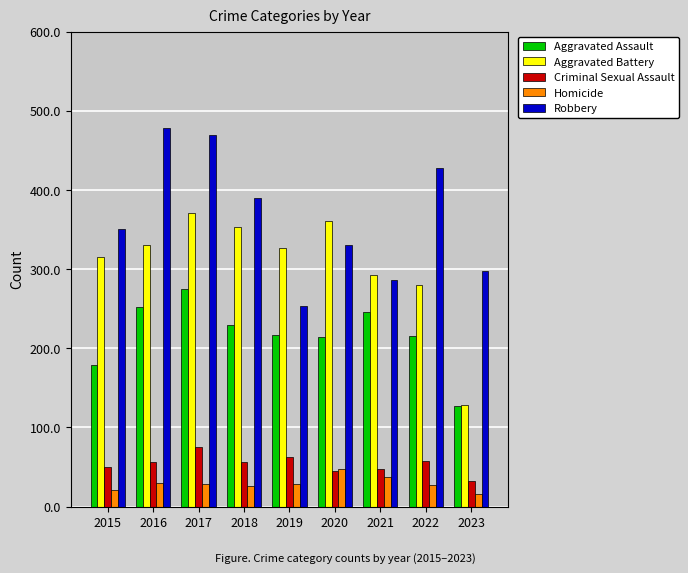

What is the value of the Aggravated Battery bar at the 9th from the left?

129